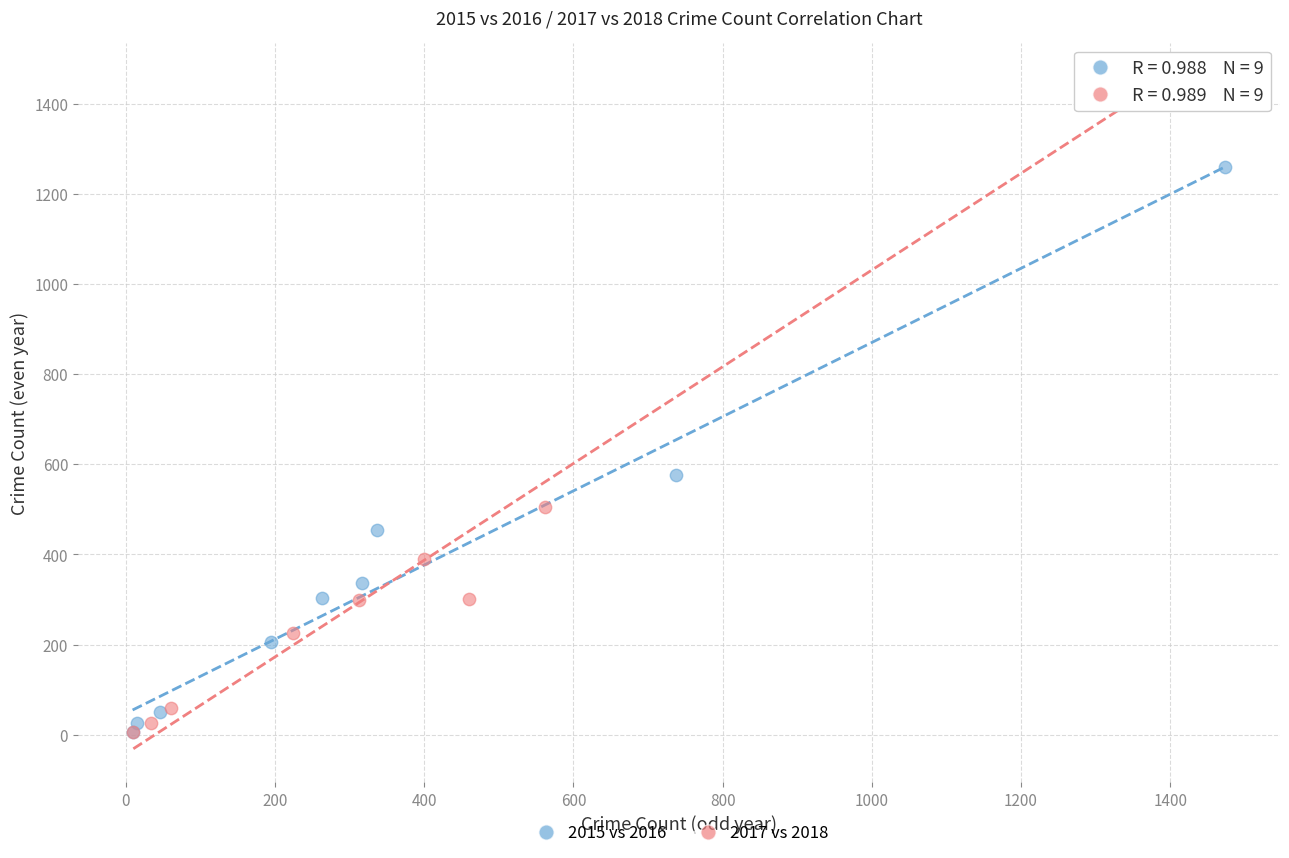

Which series contains the highest Y value?

2017 vs 2018